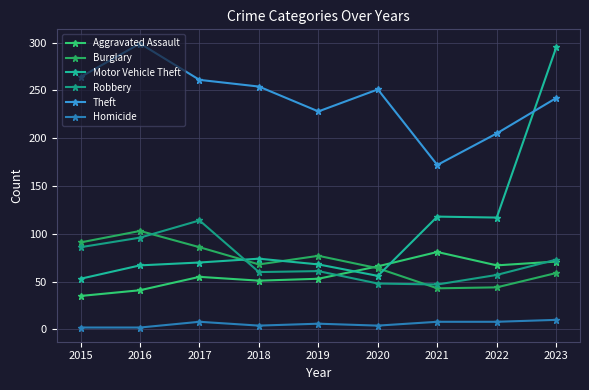

The value of Theft at 2019 is 228. True or false?

True